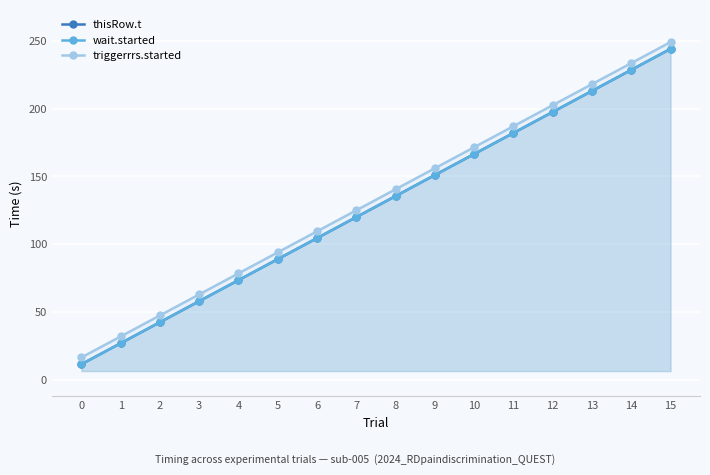

How many lines are shown in the chart?

3